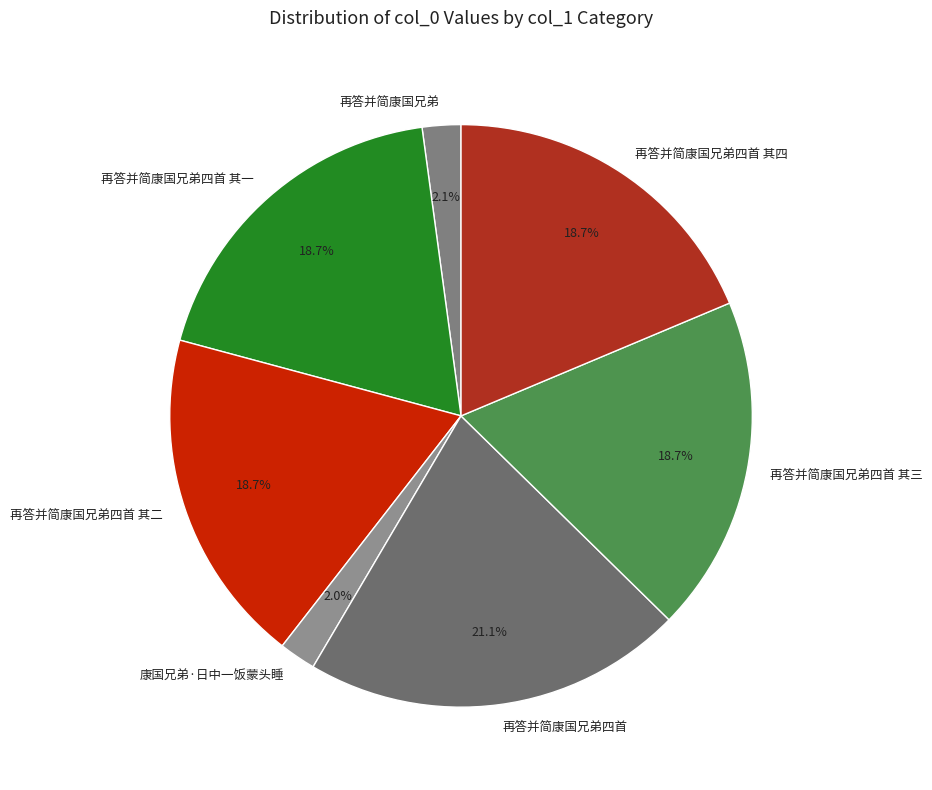

Does 再答并简康国兄弟四首 其四 account for over 50% of the chart?

No